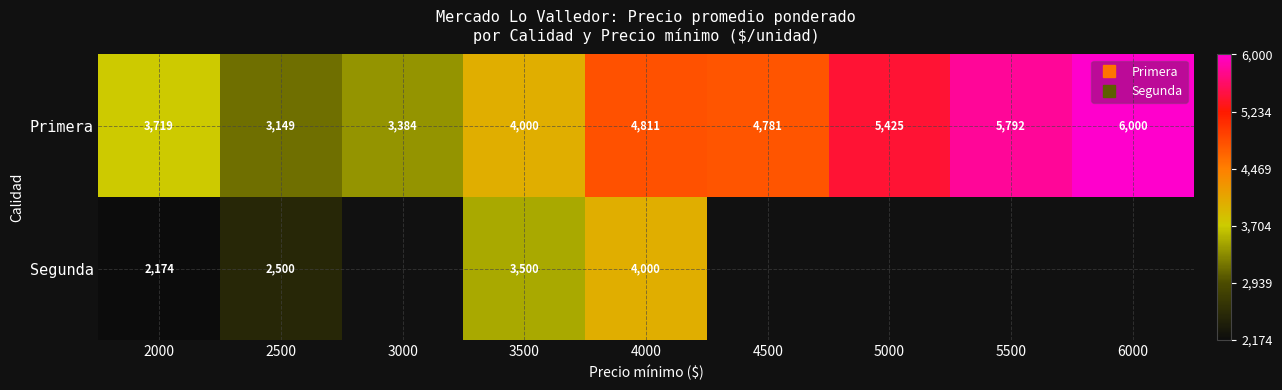

At which category does the chart reach its peak across all series?

6000